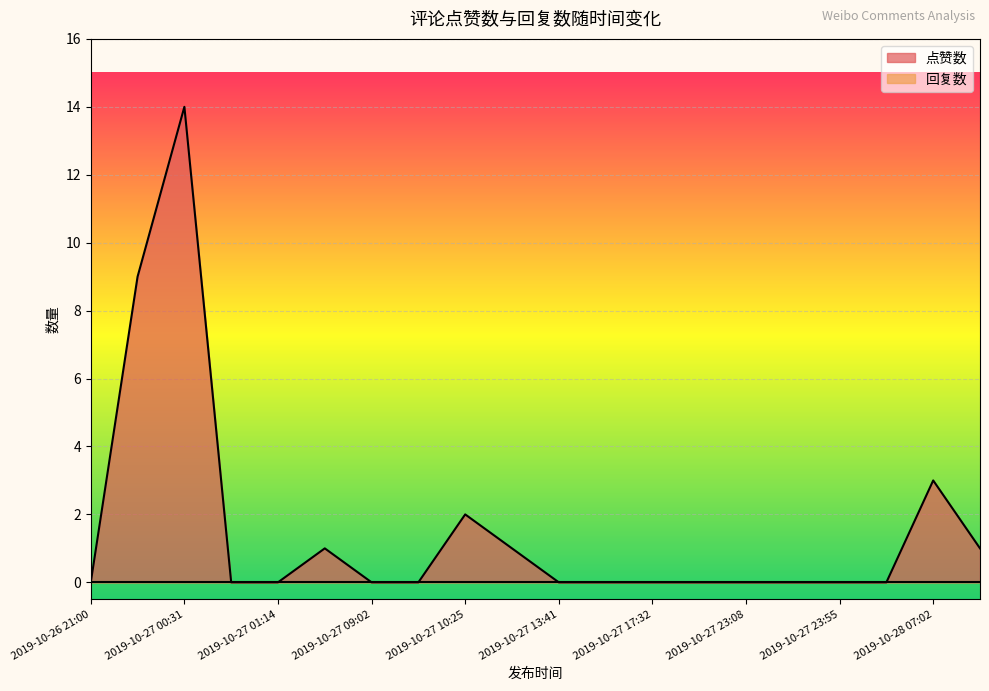

Which label corresponds to the largest value in the chart?

2019-10-27 00:31